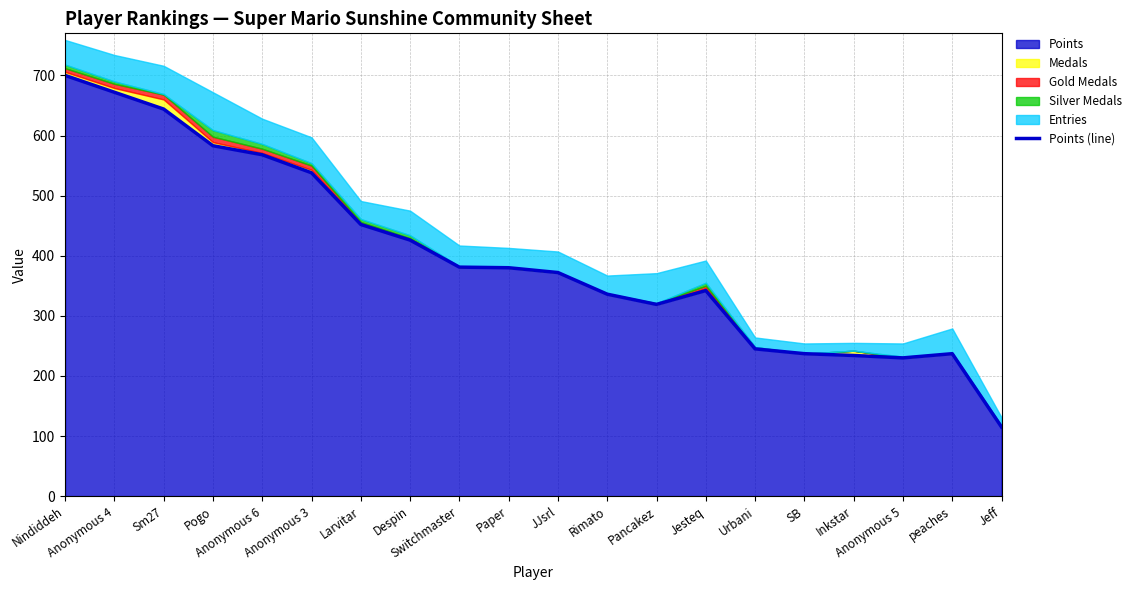

What position from the left is Anonymous 6?

5